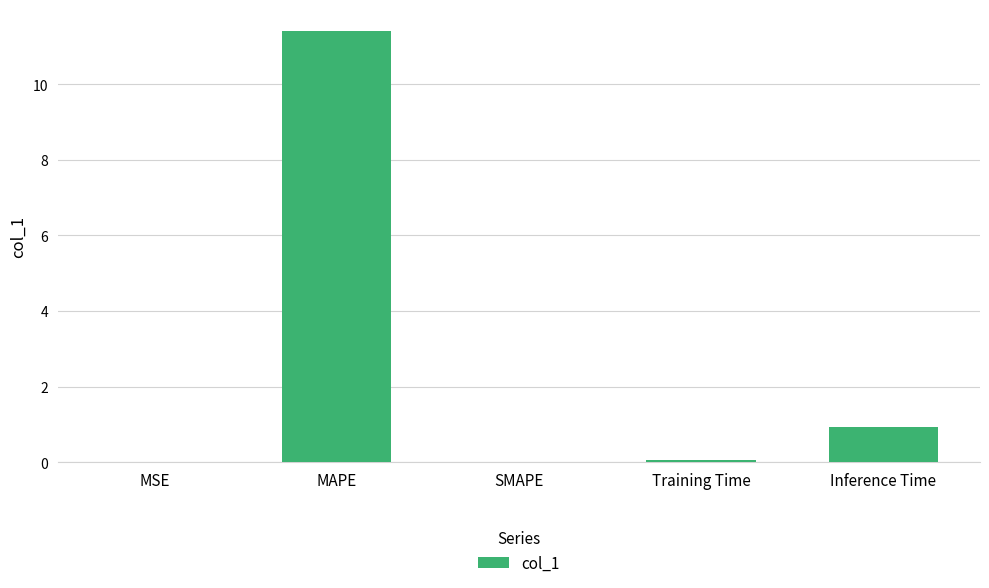

Which category has the highest value across all series?

MAPE